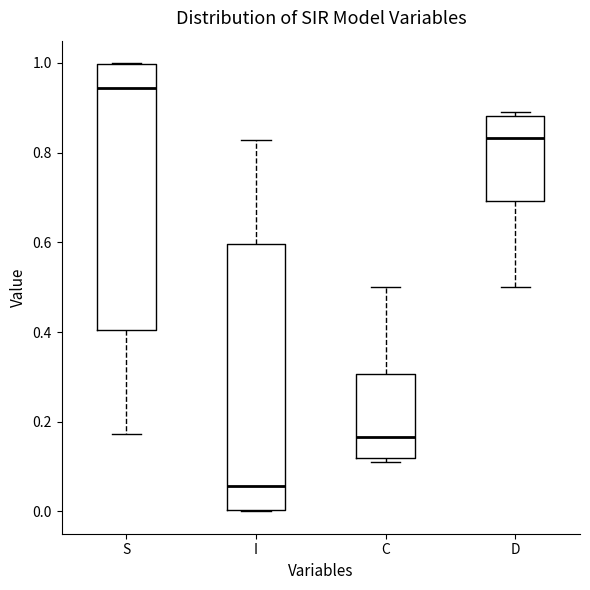

Which box has the highest median line?

S